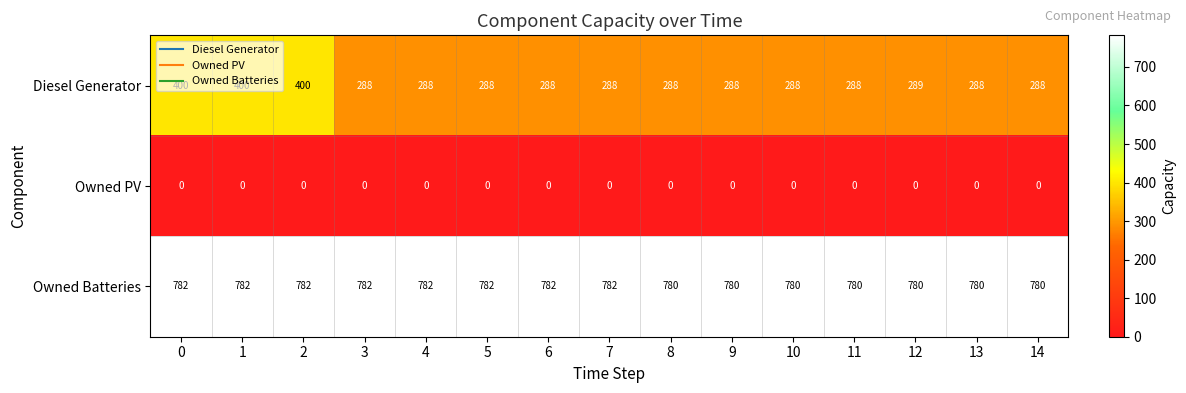

Between 4 and 10, which series saw the biggest shift?

Owned Batteries